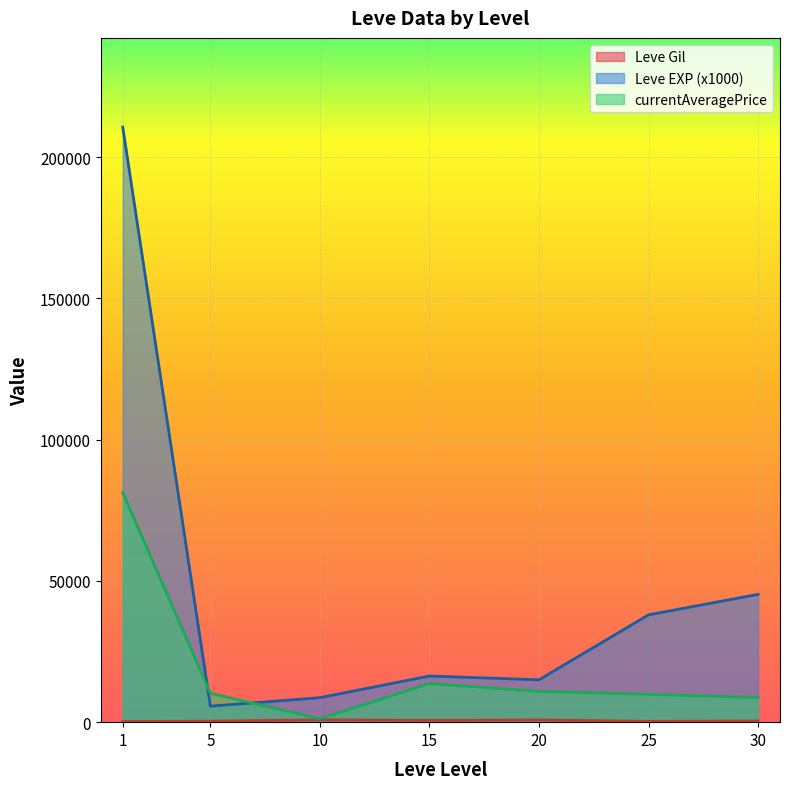

Where is the first local maximum for Leve EXP?

1